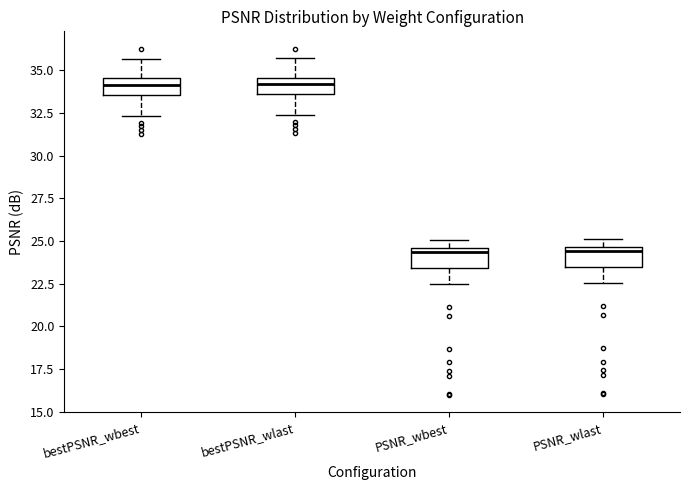

Reading left to right, transcribe this box plot: for each box, give where its median line is, the range the box spans, and where its two whiskers end, as read against the y-axis. The values are not printed on the chart, so give them approximately, as read against the axis.

bestPSNR_wbest: median 34.0, box 33.5 to 34.5, whiskers 32.5 to 35.5
bestPSNR_wlast: median 34.0, box 33.5 to 34.5, whiskers 32.5 to 35.5
PSNR_wbest: median 24.5 (just below the box's upper edge), box 23.5 to 24.5, whiskers 22.5 to 25.0
PSNR_wlast: median 24.5 (just below the box's upper edge), box 23.5 to 24.5, whiskers 22.5 to 25.0